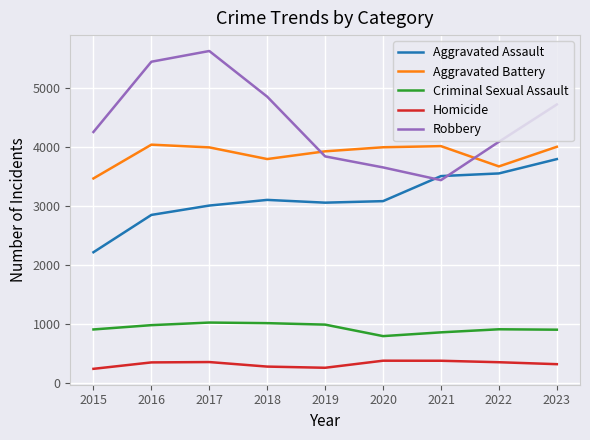

Is it true that Robbery equals 3440 at 2021?

True